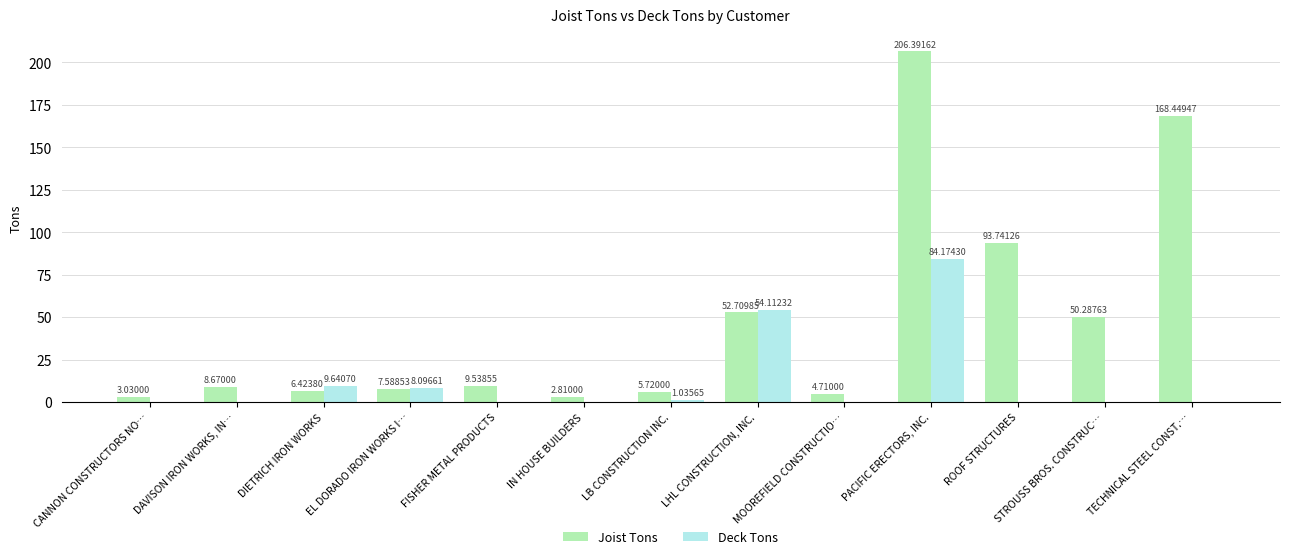

At which label is Joist Tons closest to 104?

ROOF STRUCTURES